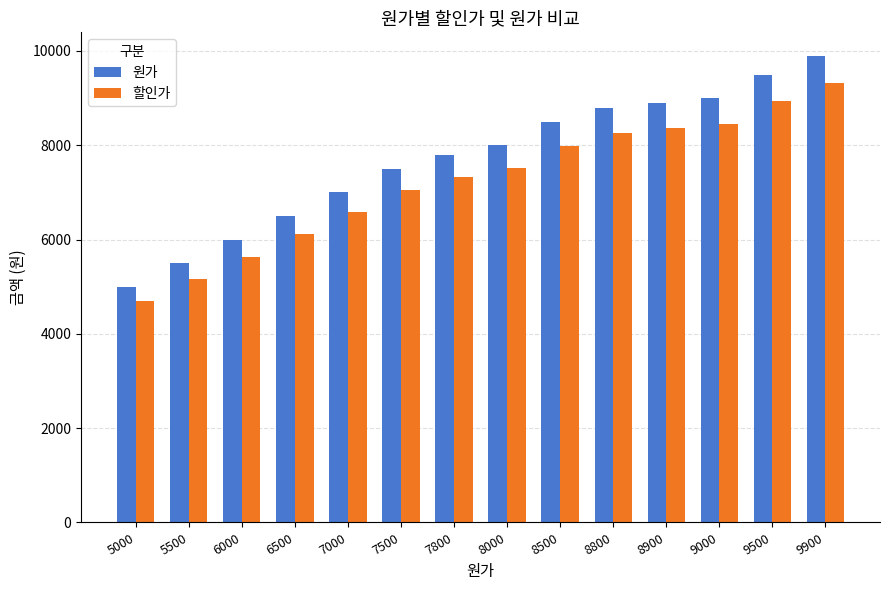

Is it true that 원가 equals 9500 at 9500?

True